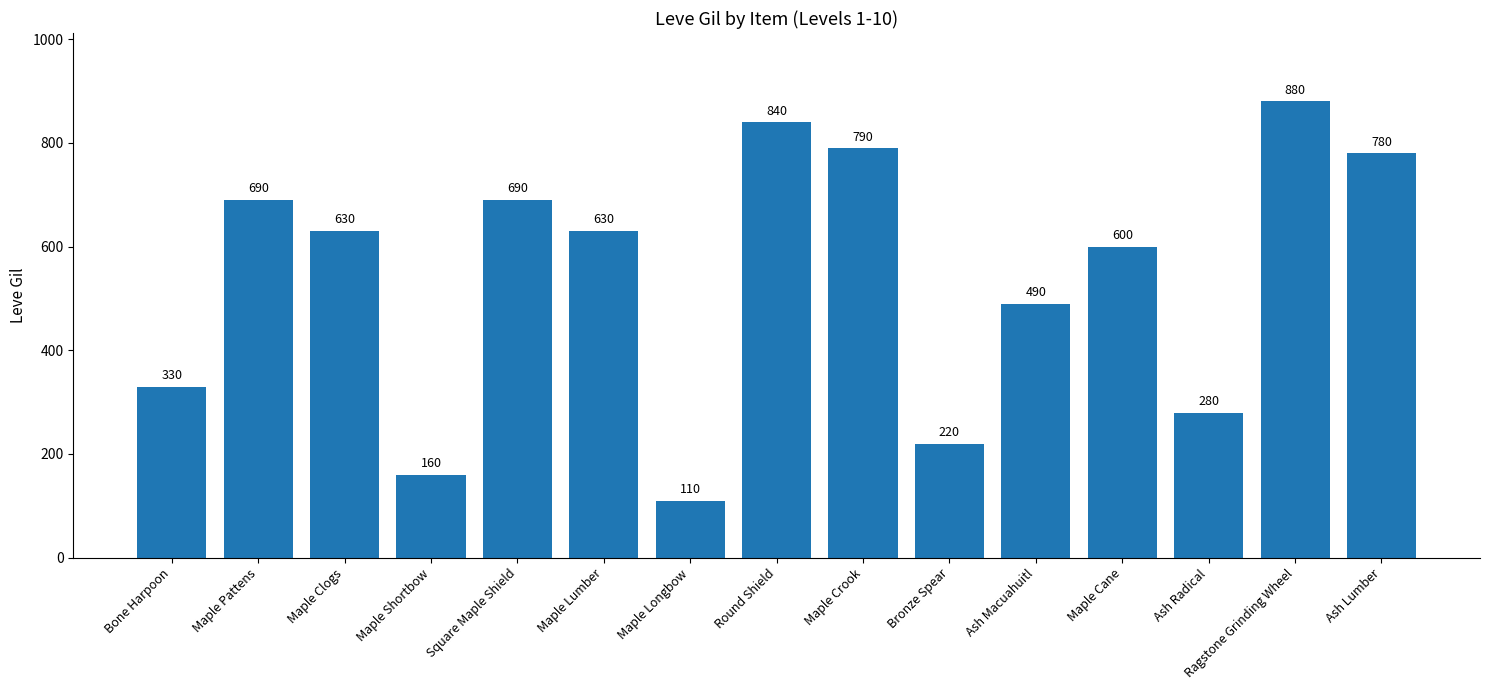

How many bars are there in total?

15